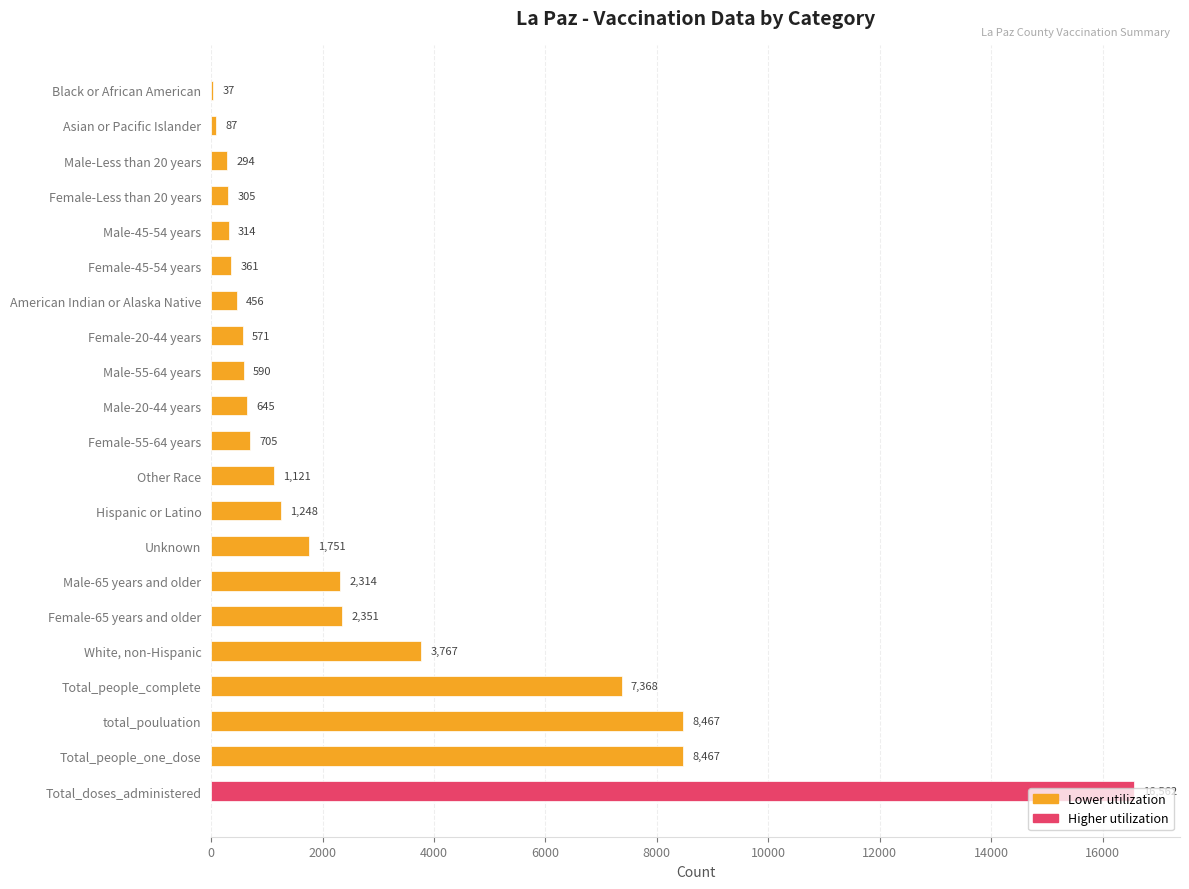

What is the greatest value displayed?

16562